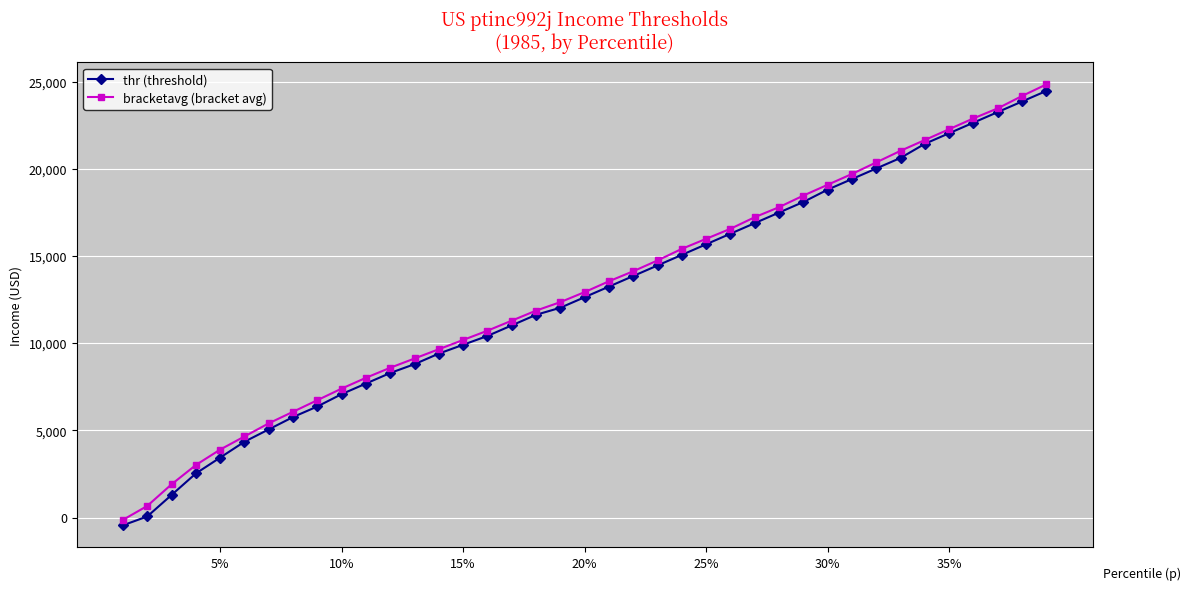

What is the value of the bracketavg (bracket avg) point at the 21st from the left?

13549.0